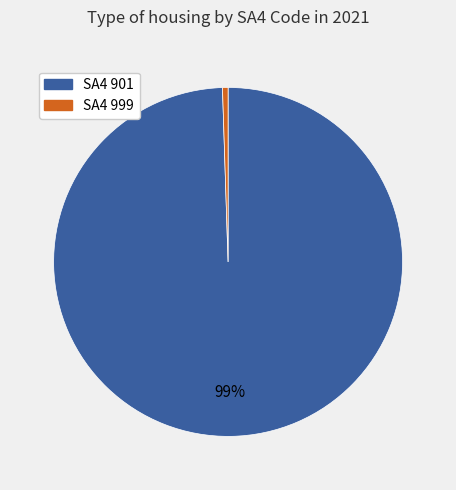

What percentage is the SA4 901 slice, to the nearest percent?

99%